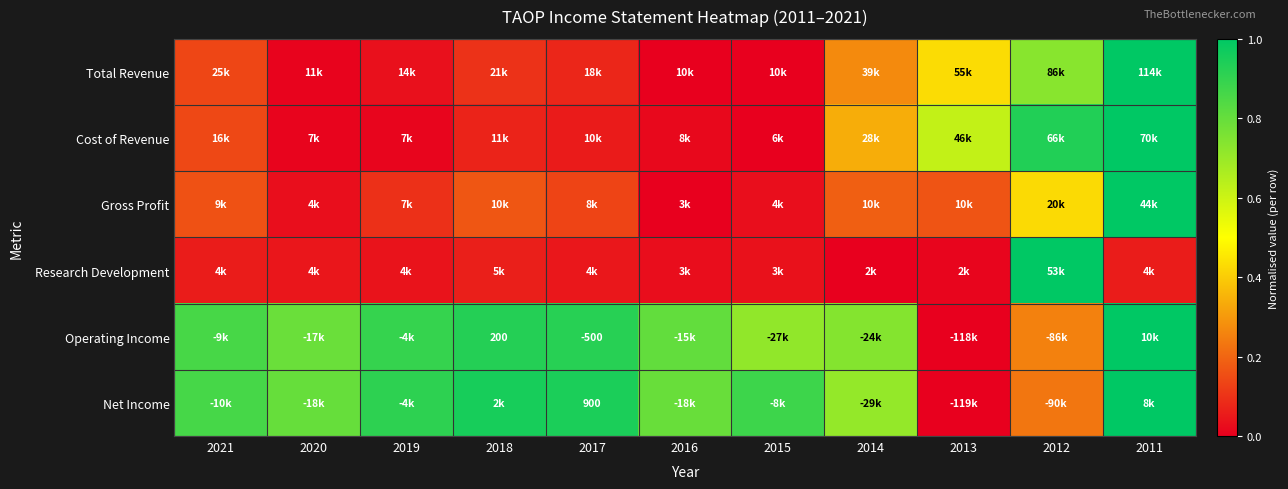

At how many categories does at least one series exceed 0?

11